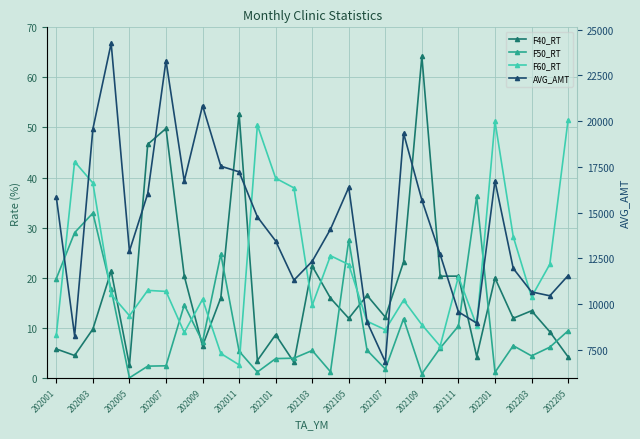

What are all the series names shown in the legend?

F40_RT, F50_RT, F60_RT, AVG_AMT